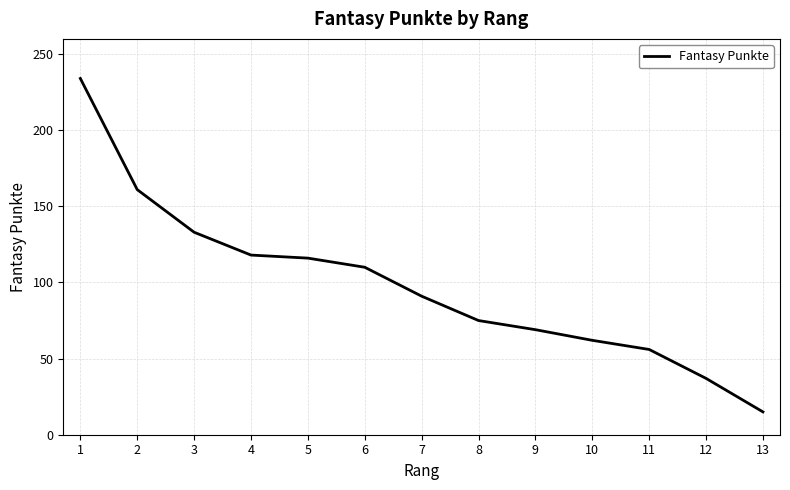

Is this an area chart (filled region under the line)?

No